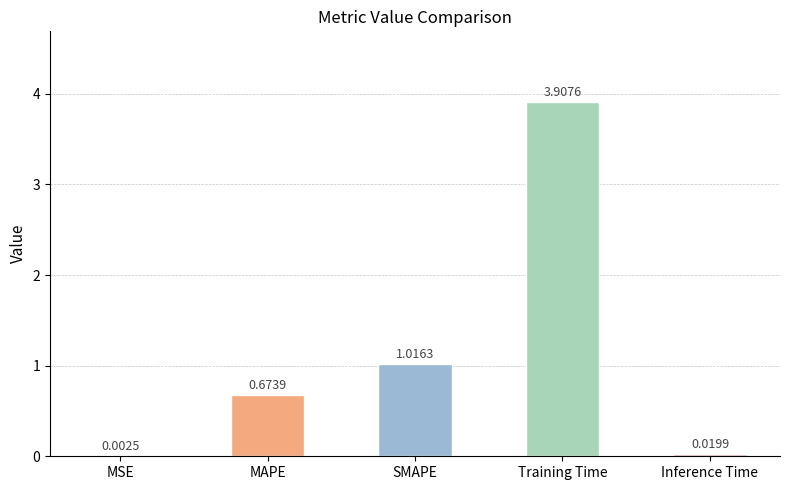

Where is the data nearest to the value 1?

SMAPE